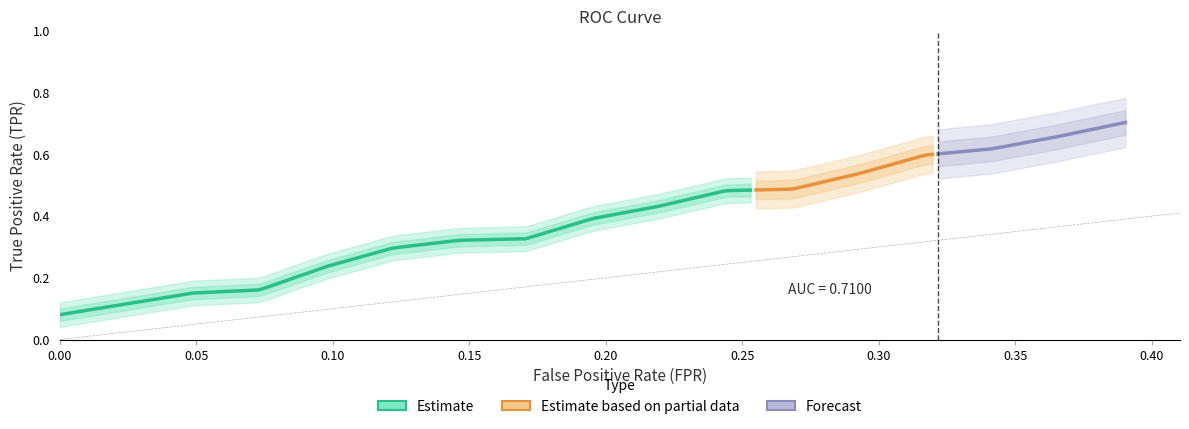

At which category is the sum across all series the highest?

39